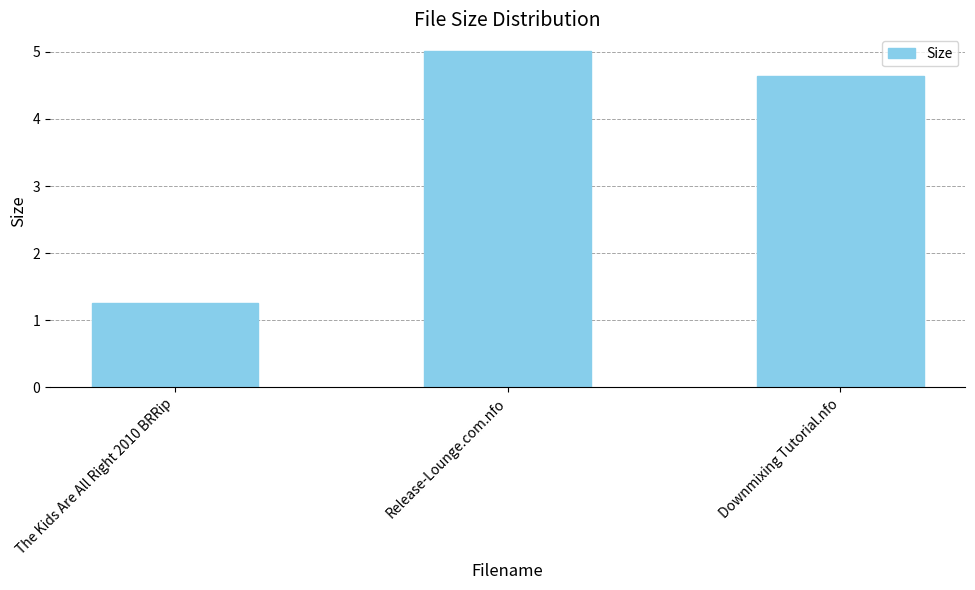

Does the chart contain any negative values?

No